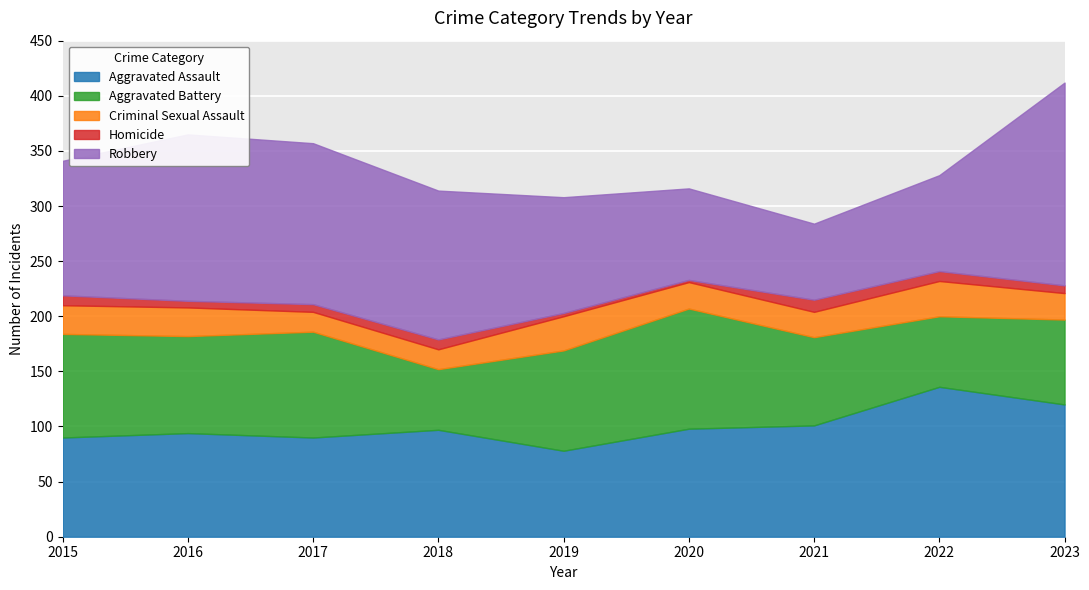

What are all the series names shown in the legend?

Aggravated Assault, Aggravated Battery, Criminal Sexual Assault, Homicide, Robbery